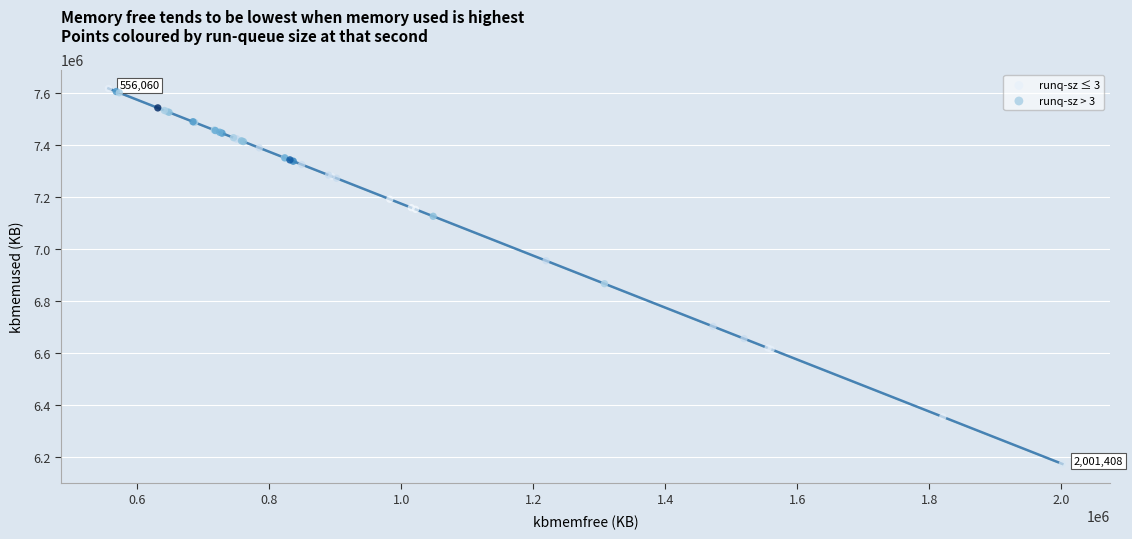

Which series reaches the minimum Y coordinate?

runq-sz ≤ 3